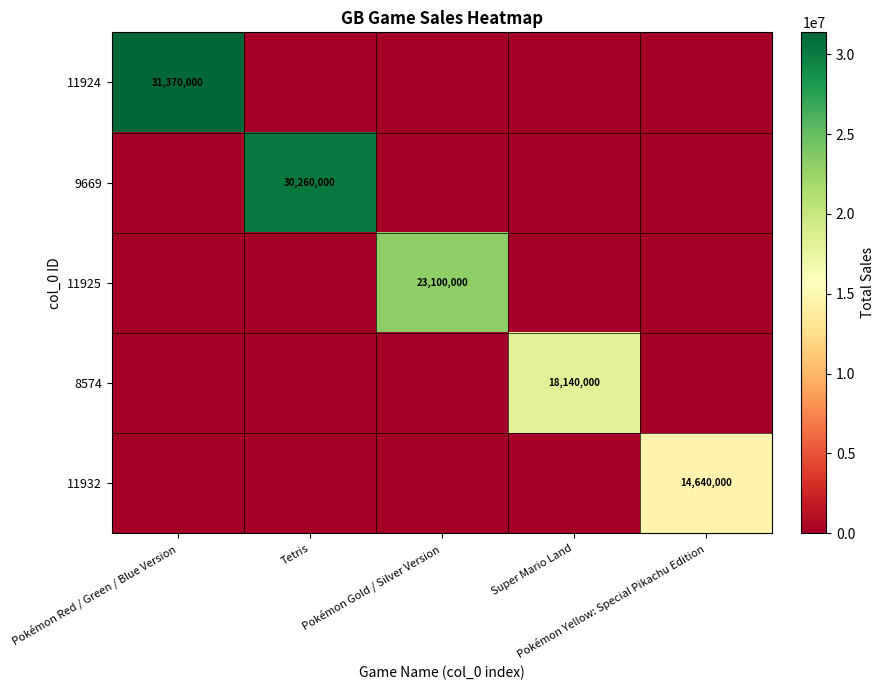

Is it true that 8574 equals 12666766 at Tetris?

False